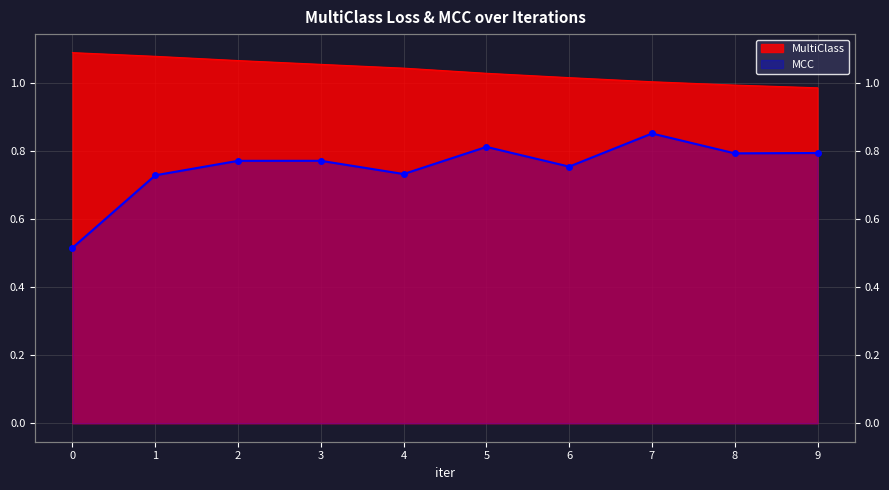

Reading left to right, transcribe all the data shown in this chart.

MultiClass: 0=1.1	1=1.1	2=1.1	3=1.1	4=1.0	5=1.0	6=1.0	7=1.0	8=1.0	9=1.0
MCC: 0=0.5	1=0.7	2=0.8	3=0.8	4=0.7	5=0.8	6=0.8	7=0.9	8=0.8	9=0.8